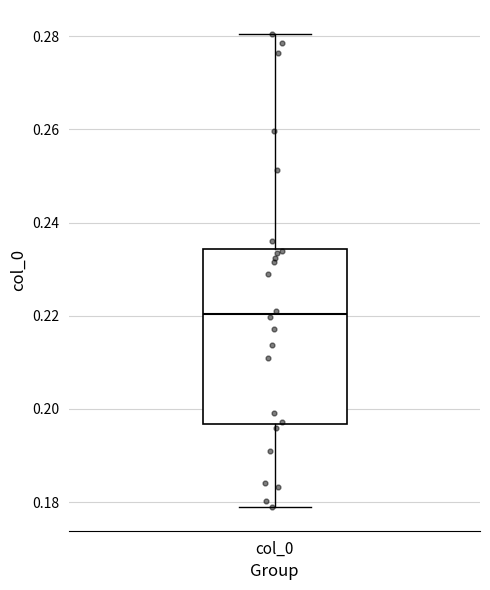

Transcribe this box plot: give where the median line is, the range the box spans, and where the two whiskers end, as read against the y-axis. The values are not printed on the chart, so give them approximately, as read against the axis.

median 0.220, box 0.196 to 0.234, whiskers 0.178 to 0.280